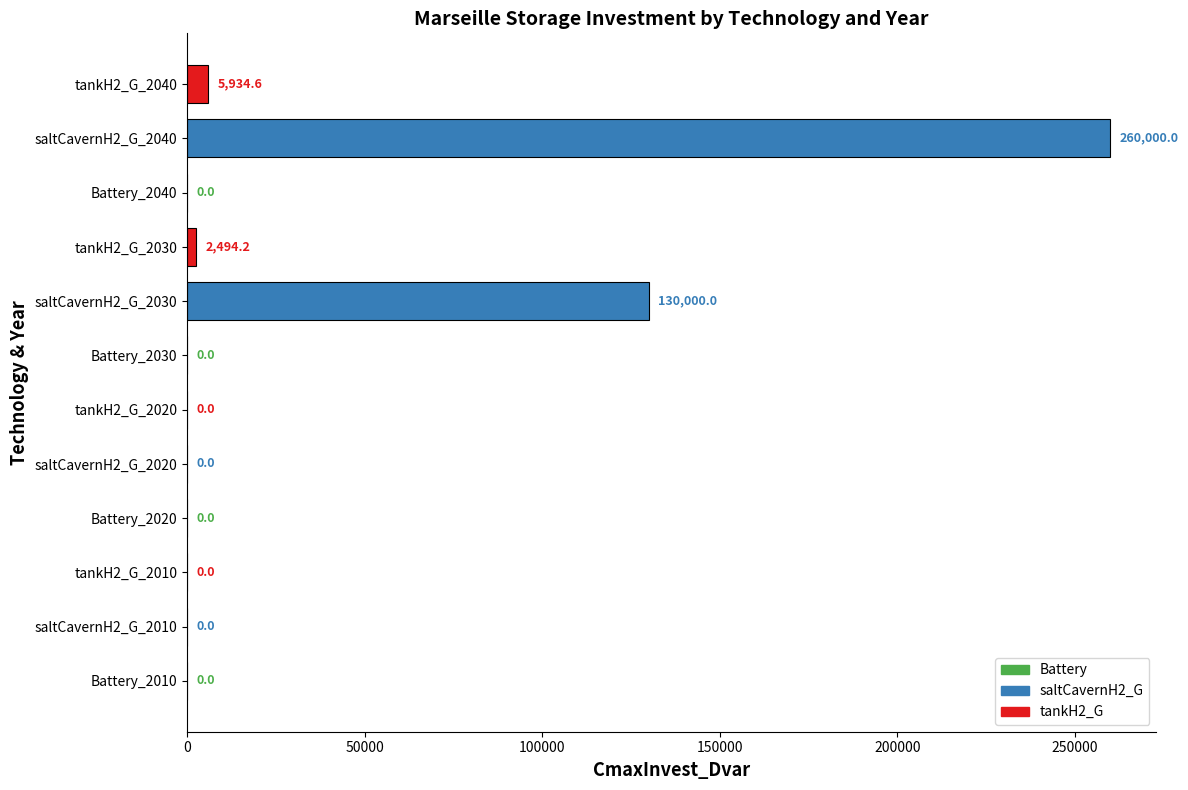

Where is the data nearest to the value 130000?

saltCavernH2_G_2030